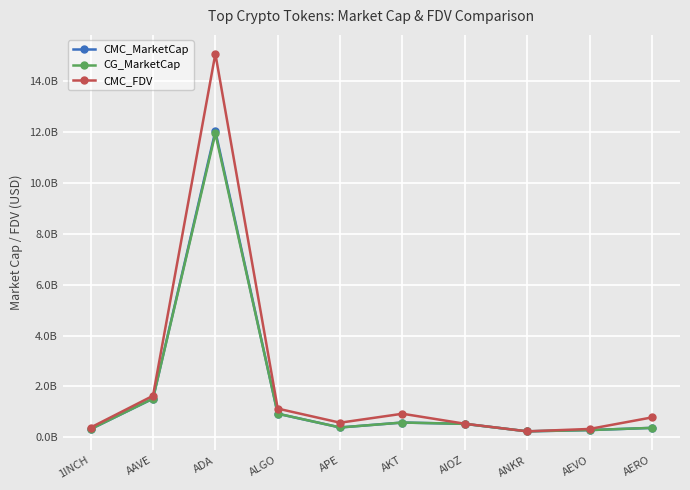

Reading left to right, transcribe all the data shown in this chart.

CMC_MarketCap: 1INCH=324379294	AAVE=1522388860	ADA=12027228822	ALGO=930806085	APE=390782982	AKT=584735685	AIOZ=531929054	ANKR=239173784	AEVO=288009148	AERO=373975863
CG_MarketCap: 1INCH=324970280	AAVE=1524552245	ADA=11934813433	ALGO=932685739	APE=390782982	AKT=584735685	AIOZ=531929054	ANKR=239173784	AEVO=288167785	AERO=375691951
CMC_FDV: 1INCH=387612723	AAVE=1634778549	ADA=15065169044	ALGO=1131439256	APE=578241102	AKT=929962639	AIOZ=537204045	ANKR=238382476	AEVO=332579365	AERO=785284421